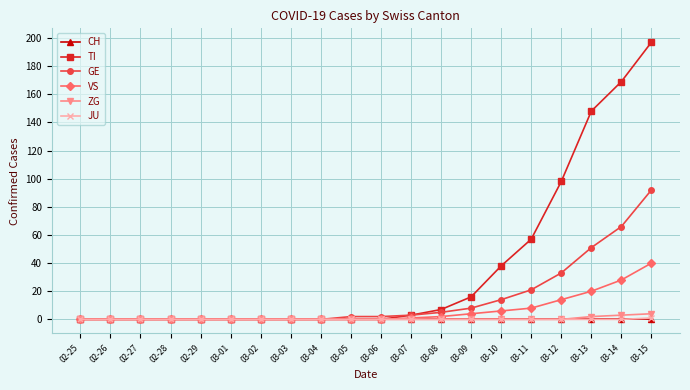

Which label corresponds to the largest value in the chart?

03-15